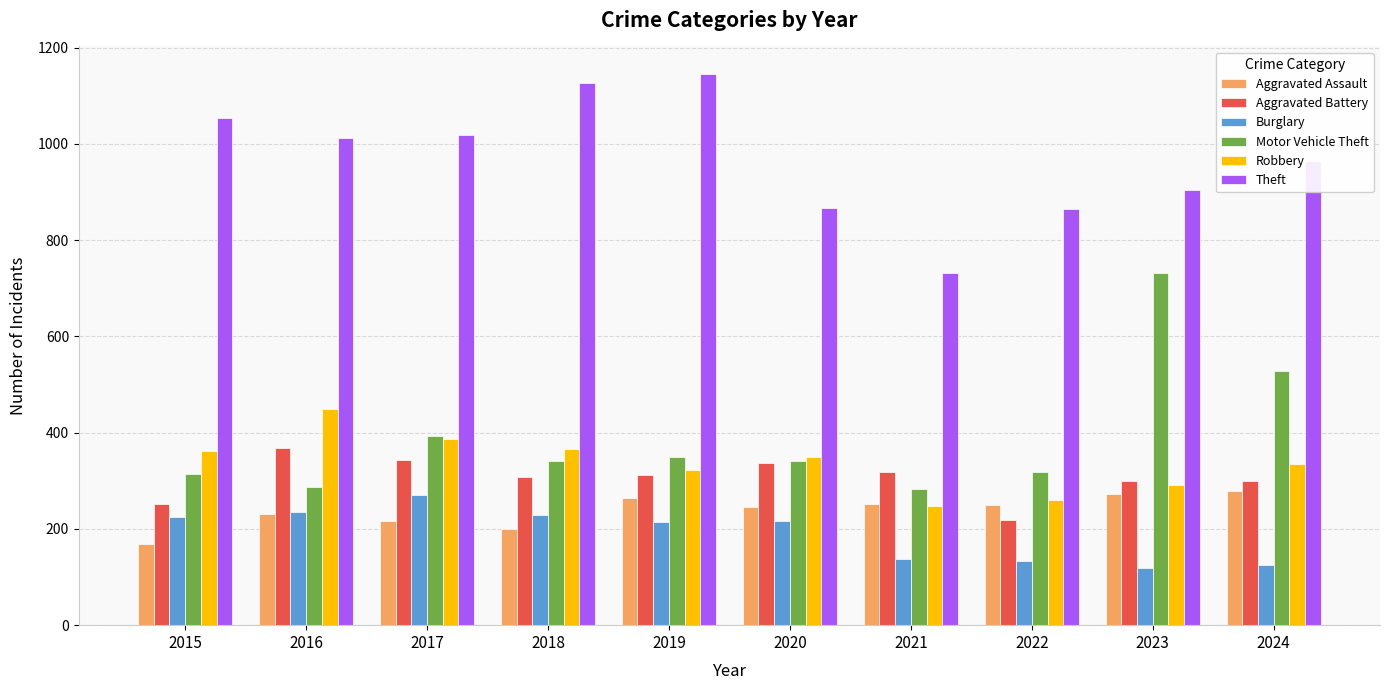

Count the number of categories in the chart.

10